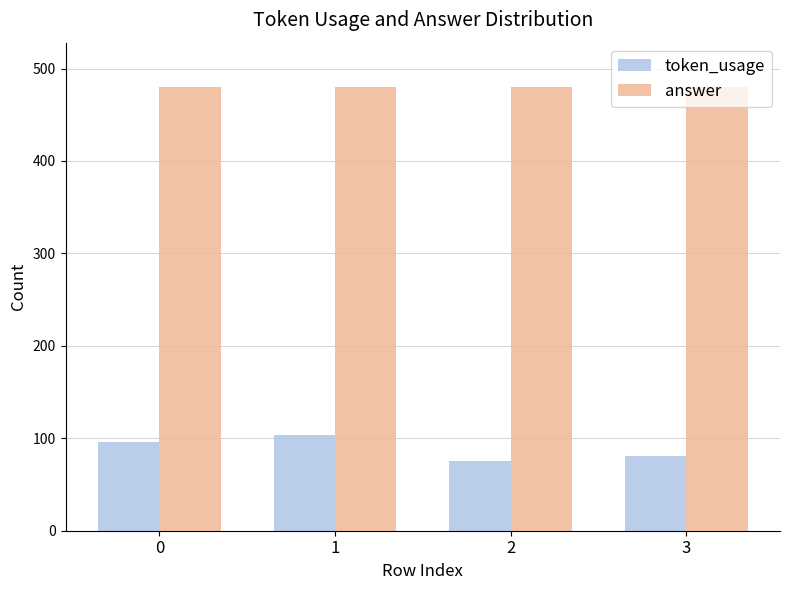

What is the value of the answer bar at the 4th from the left?

480